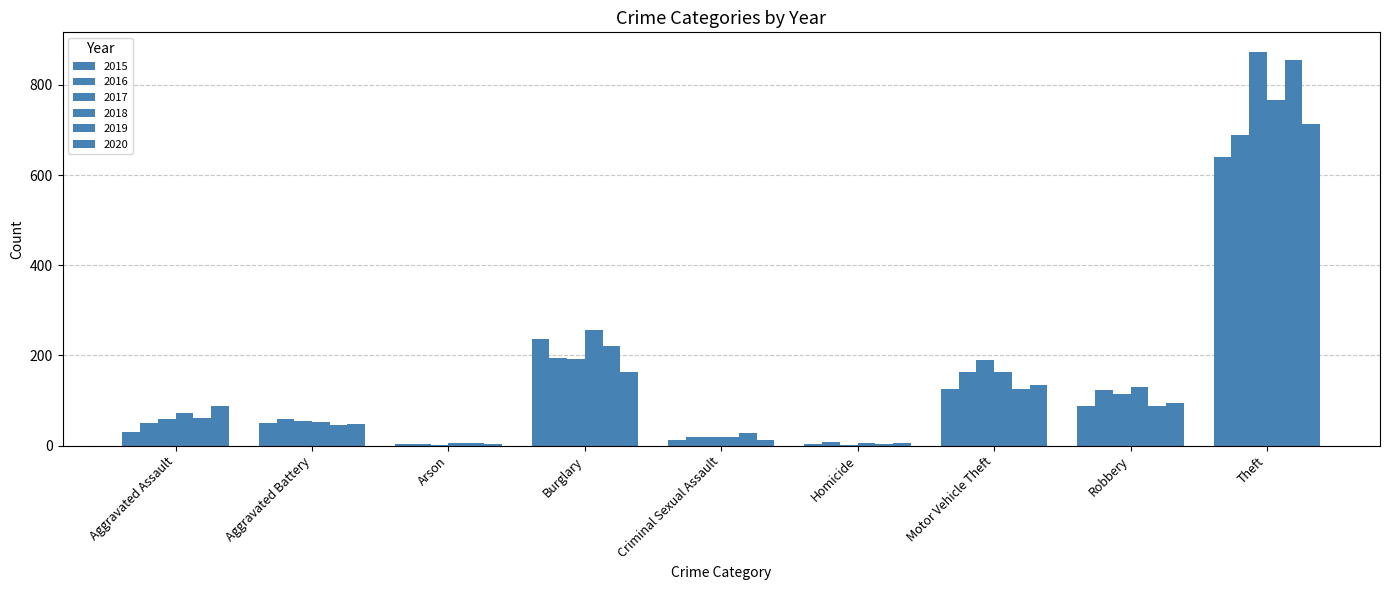

How many groups of bars are there?

9